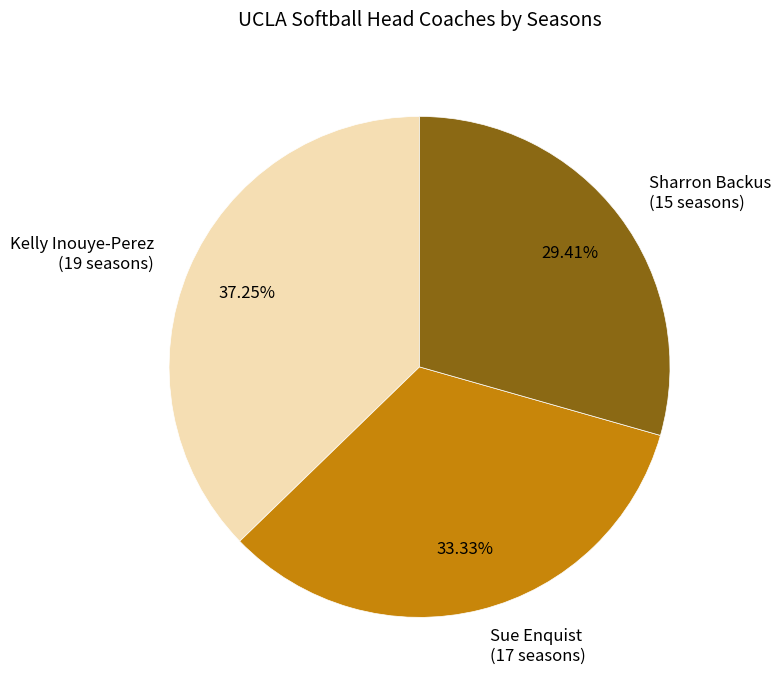

Is there any slice that represents more than half of the pie?

No